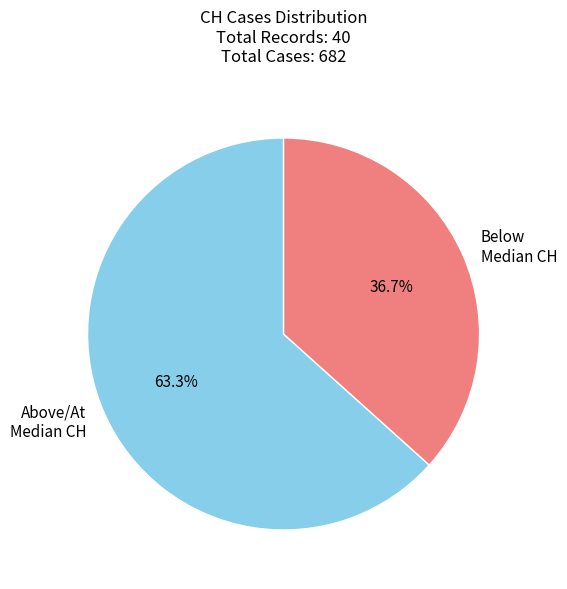

Which category has the smallest portion of the pie?

Below Median CH